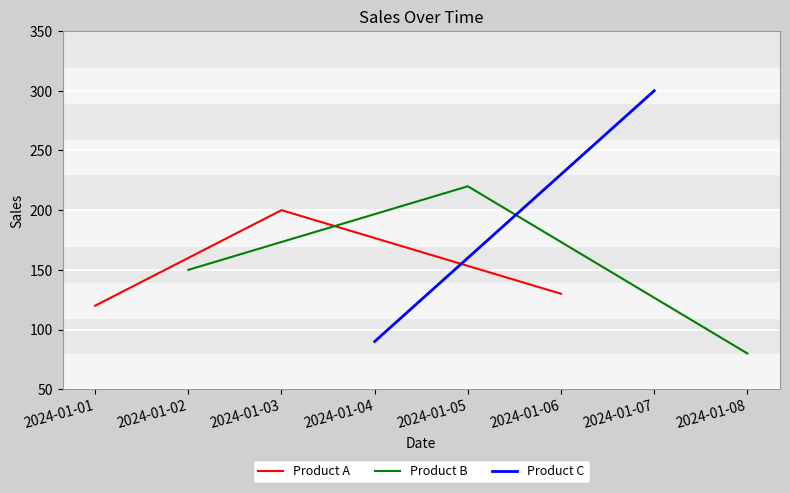

Rank the categories by Product B value from lowest to highest.

2024-01-08, 2024-01-02, 2024-01-05